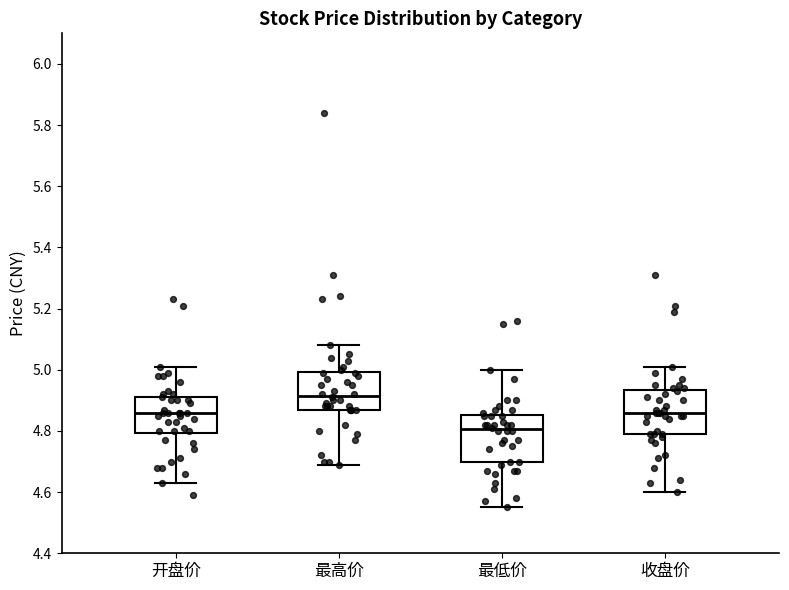

Where does the upper whisker of the box for 最高价 end on the y-axis? The values are not printed on the chart, so give them approximately, as read against the axis.

5.08